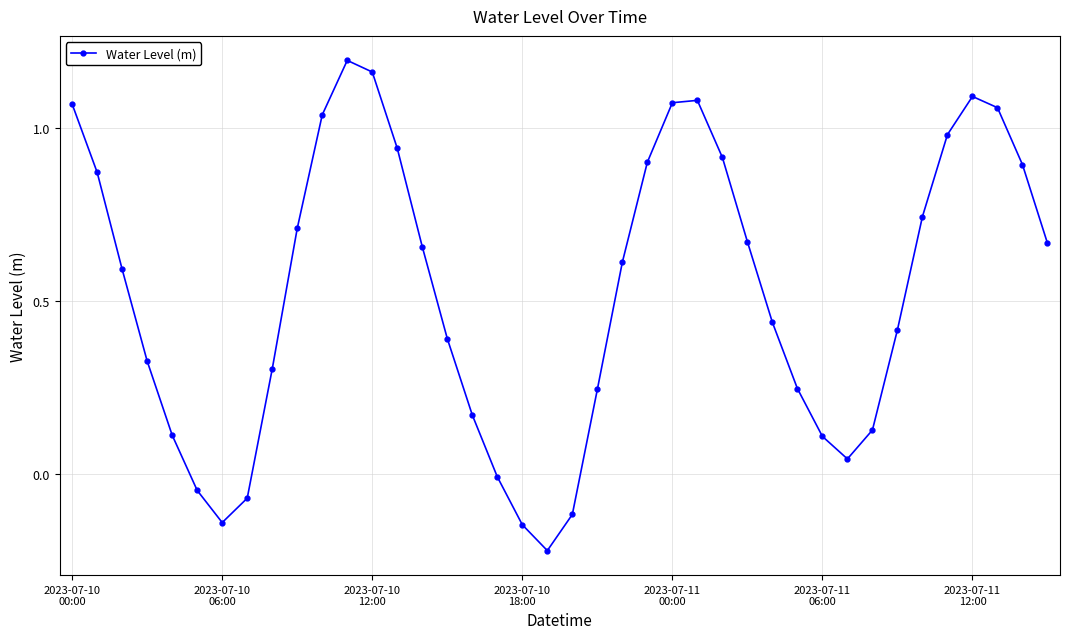

What is the average value?

0.5